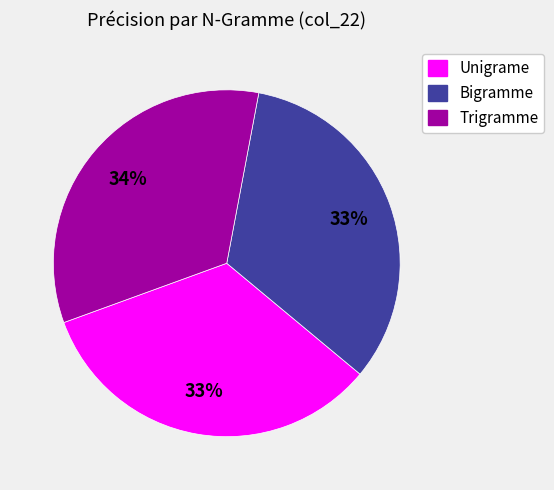

Is Unigrame the majority of the pie?

No